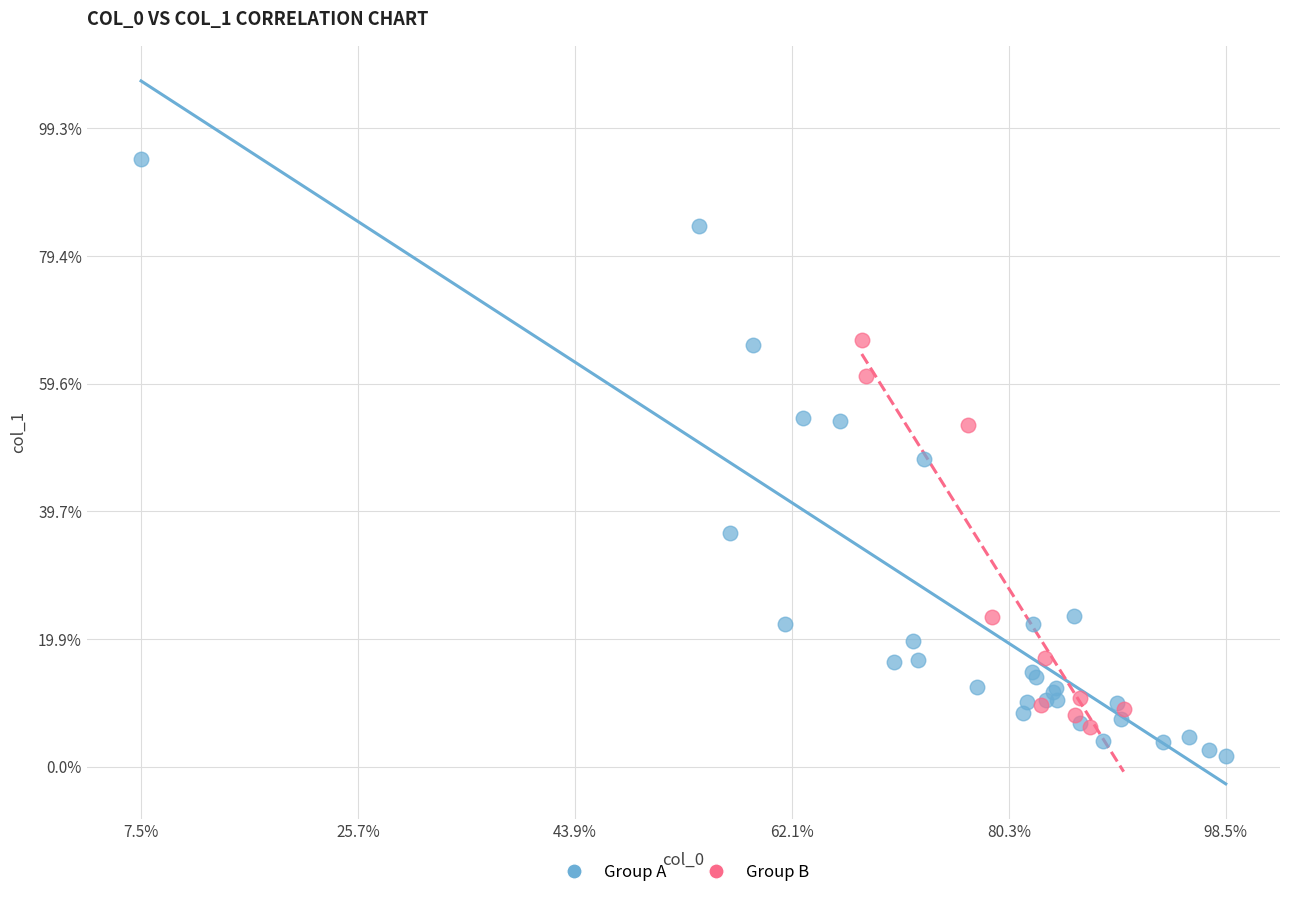

Which series has the largest Y range (max minus min)?

Group A